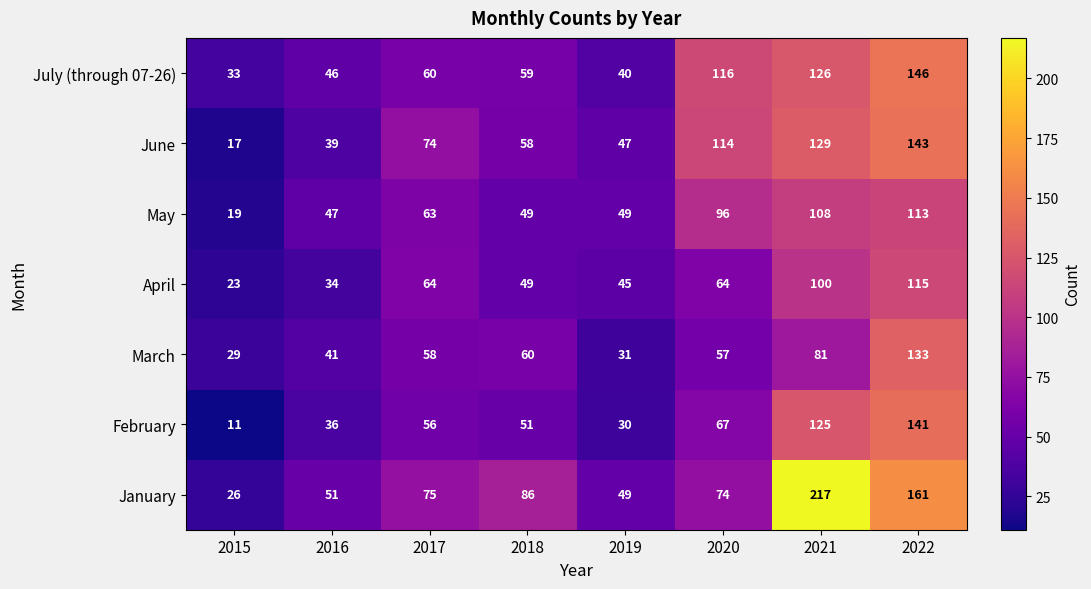

What is the difference between the highest and lowest values at 2021?

136